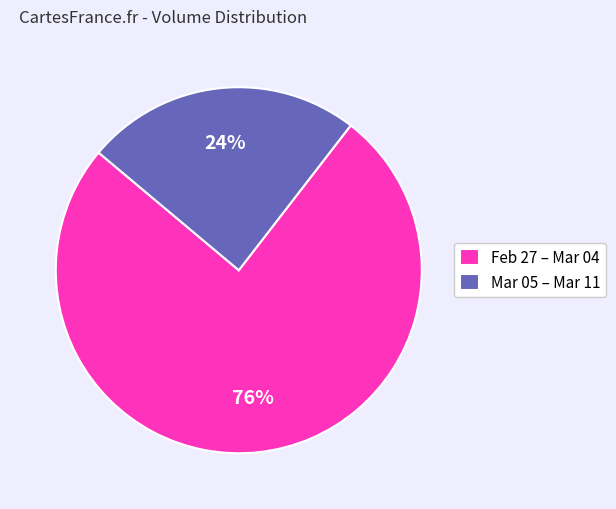

To the nearest percent, what percentage of the pie is Mar 05 – Mar 11?

24%